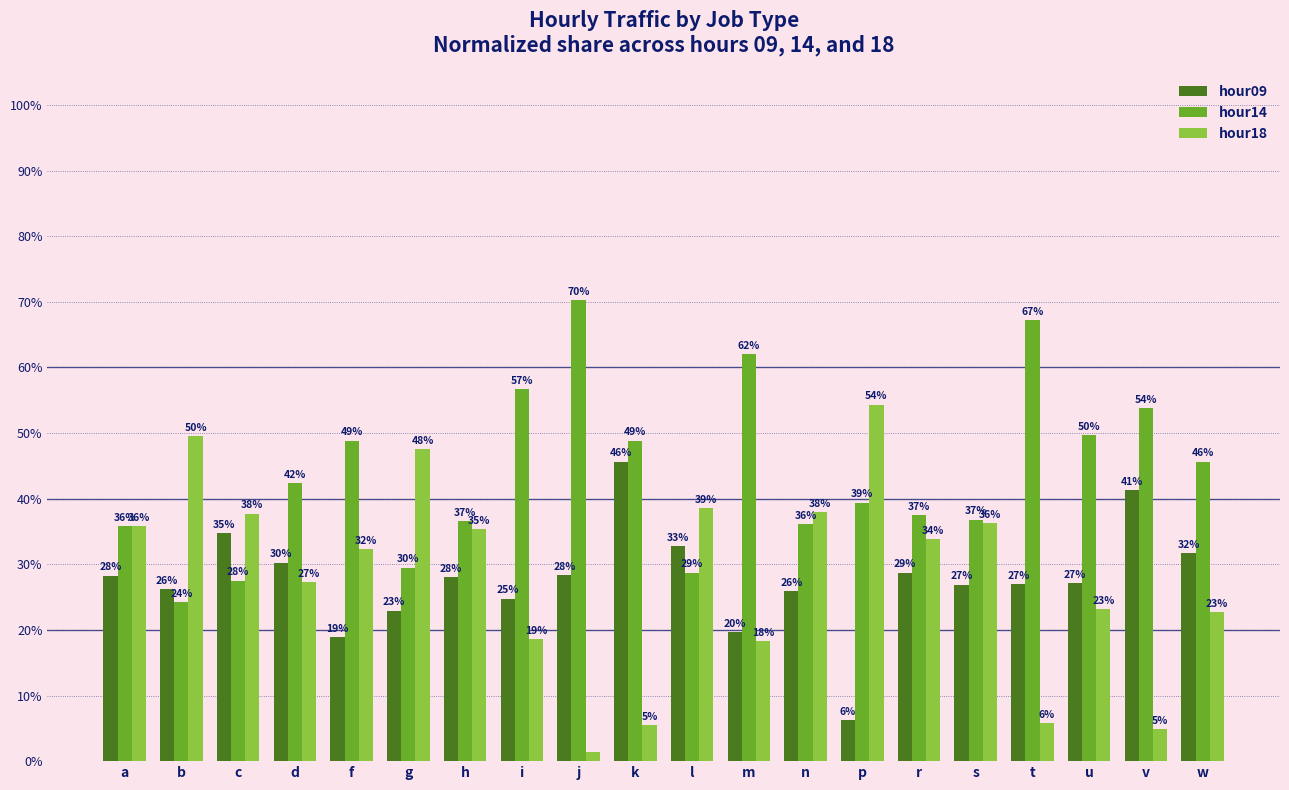

Is the value of hour18 at v greater than the value of hour14 at f?

No